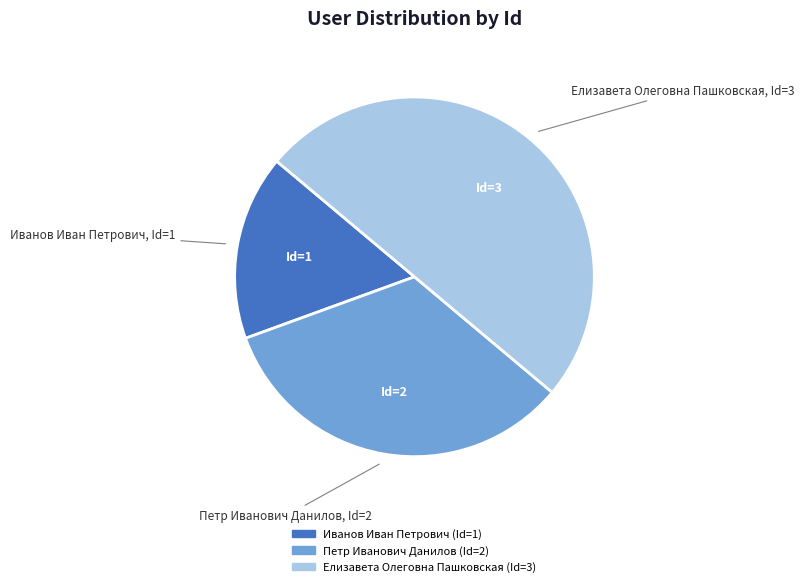

What is the ratio of the value at Петр Иванович Данилов to the value at Елизавета Олеговна Пашковская?

0.7